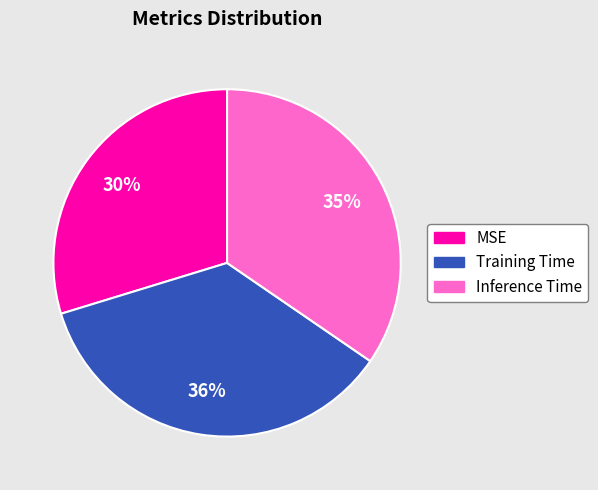

Rank the categories by value from highest to lowest.

Training Time, Inference Time, MSE